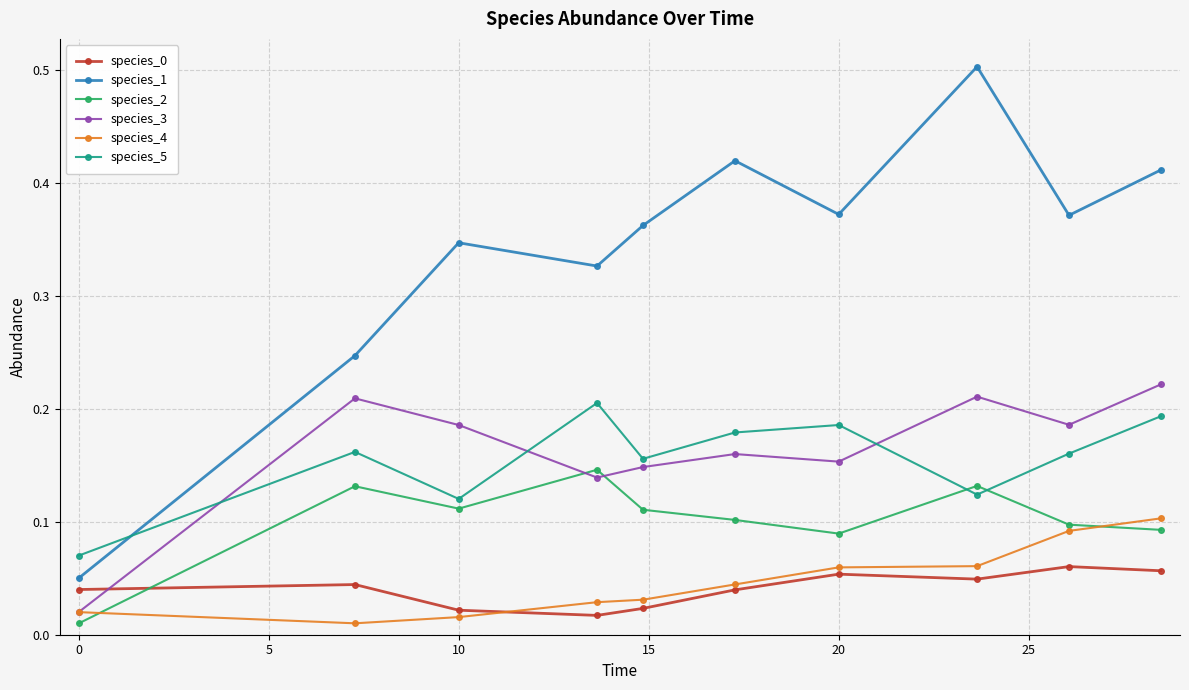

True or false: species_5 has more than 0 points higher than both neighbors.

True